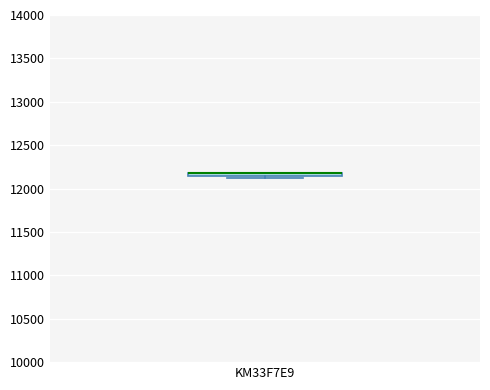

Where is the lower edge of the box for KM33F7E9 on the y-axis? The values are not printed on the chart, so give them approximately, as read against the axis.

12150